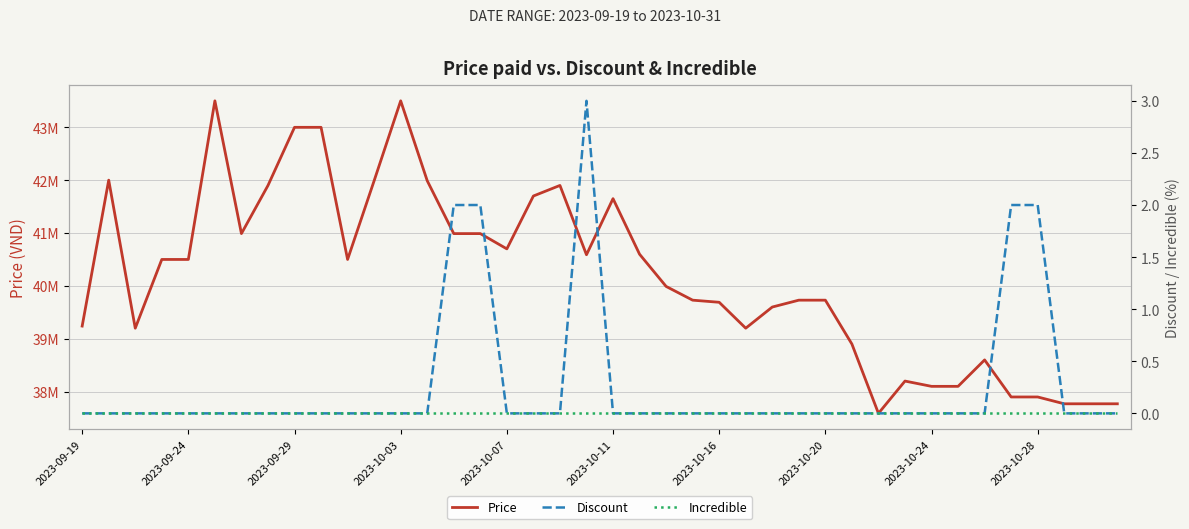

What value does the Price series have at 17, to the nearest 10?

41700000